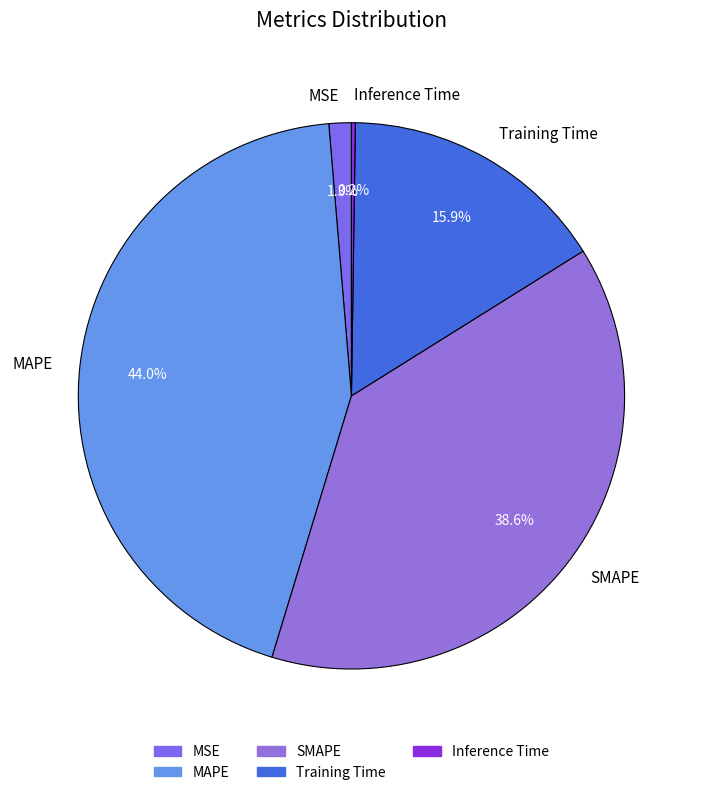

To the nearest percent, what portion does SMAPE represent?

39%